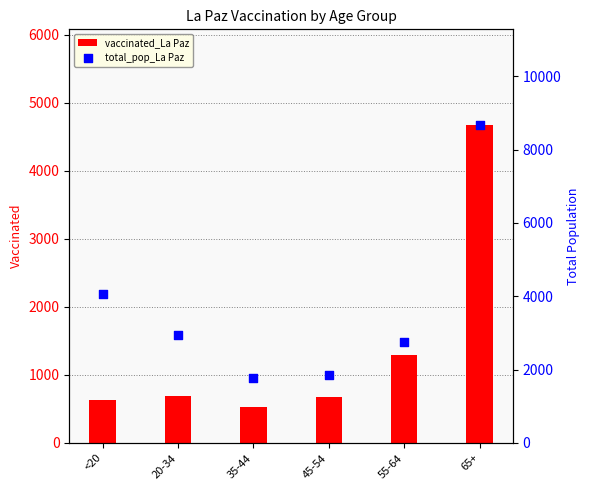

What are all the series names shown in the legend?

vaccinated_La Paz, total_pop_La Paz